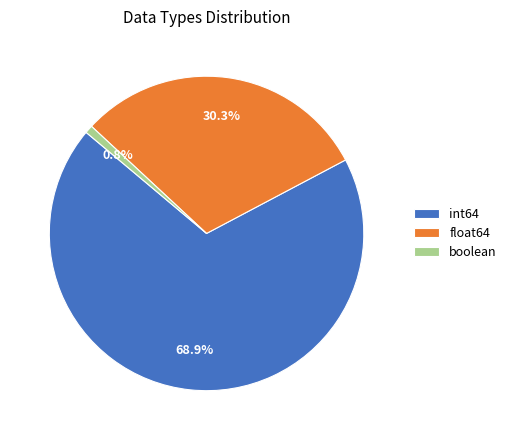

Count the number of slices in the pie.

3